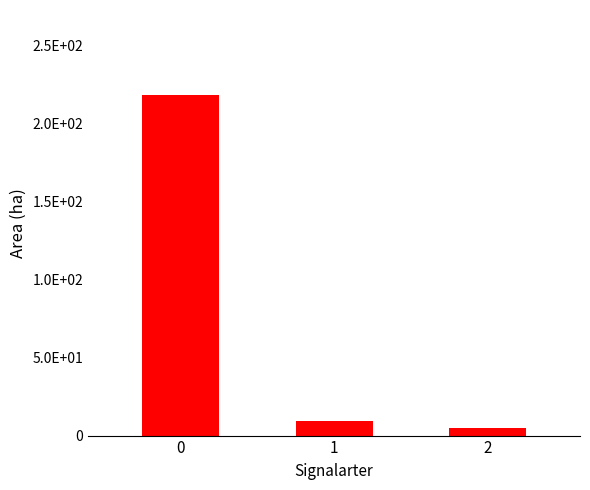

What is the value of the 3rd bar from the left?

4.9